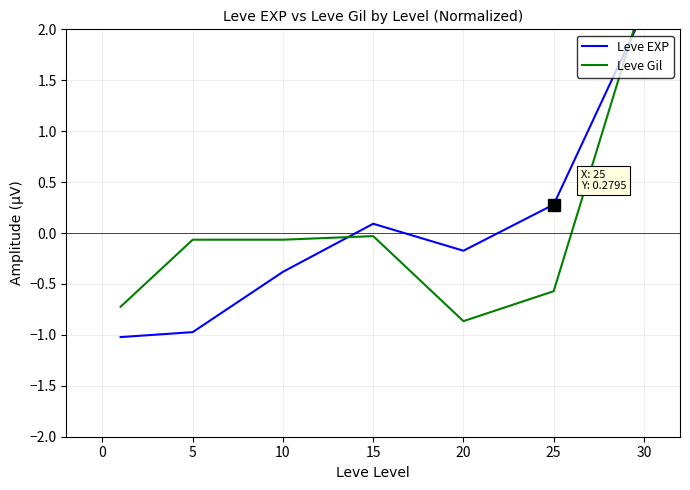

The Leve Gil series shows -0.1 at 5. True or false?

False